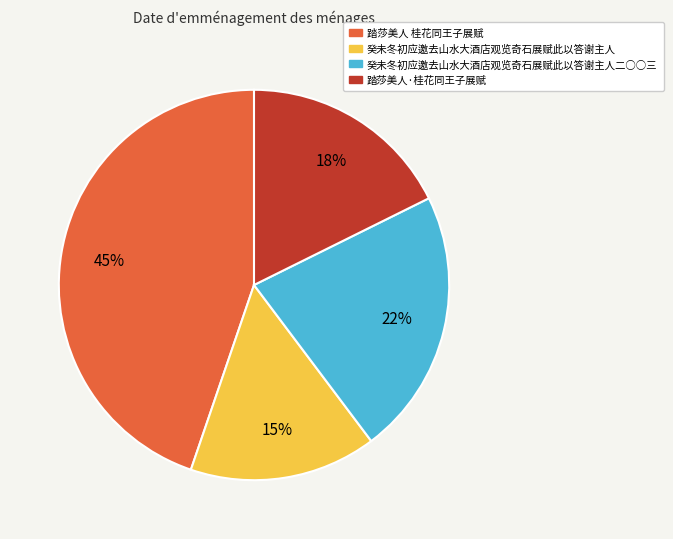

How many slices are in this pie chart?

4